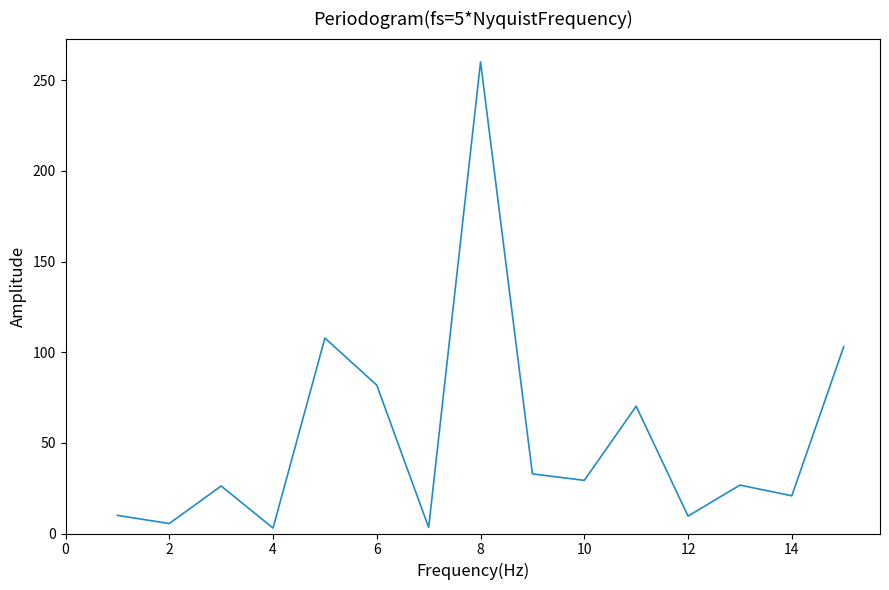

What is the maximum value shown in the chart?

260.1